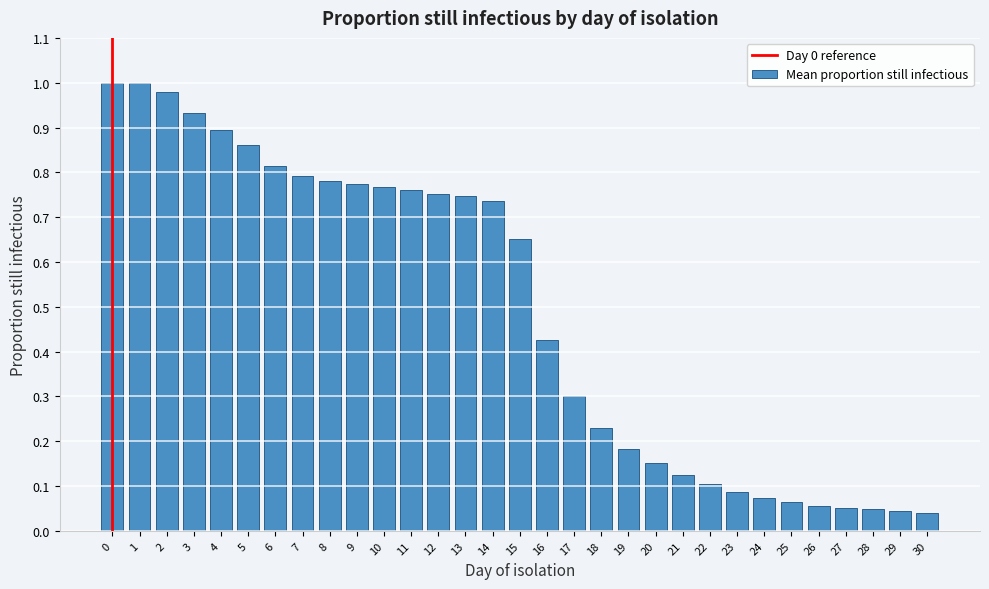

What is the average value?

0.5